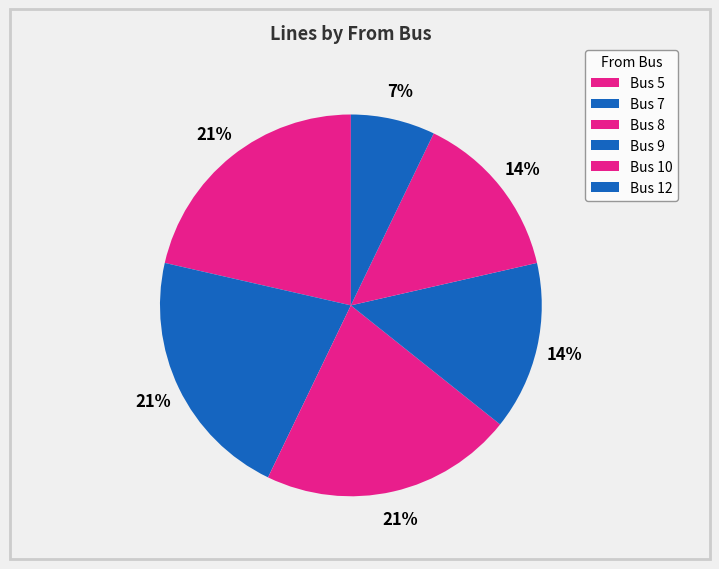

Is there a majority slice in this chart?

No